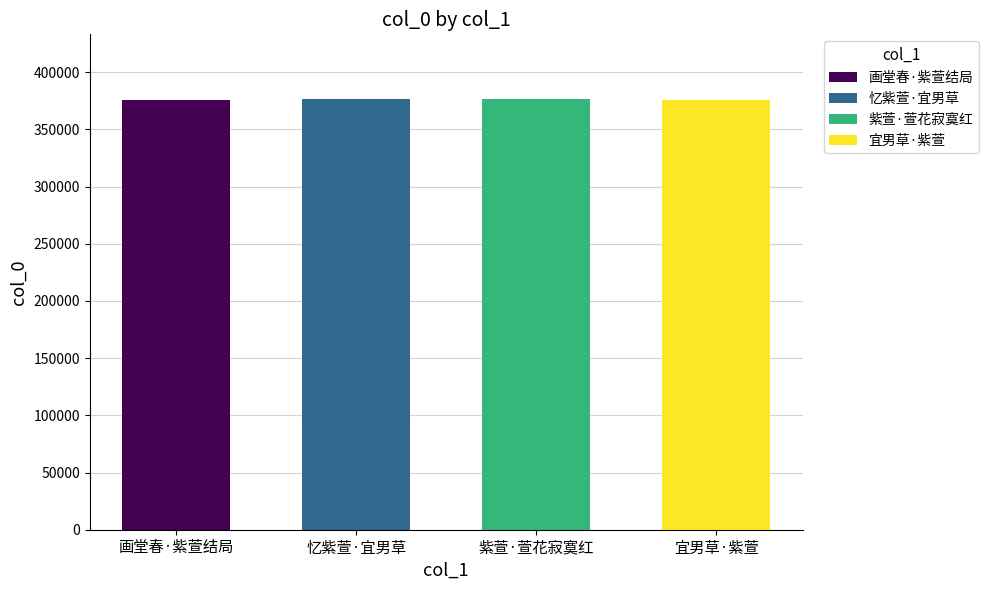

Where is the data nearest to the value 376300?

紫萱·萱花寂寞红